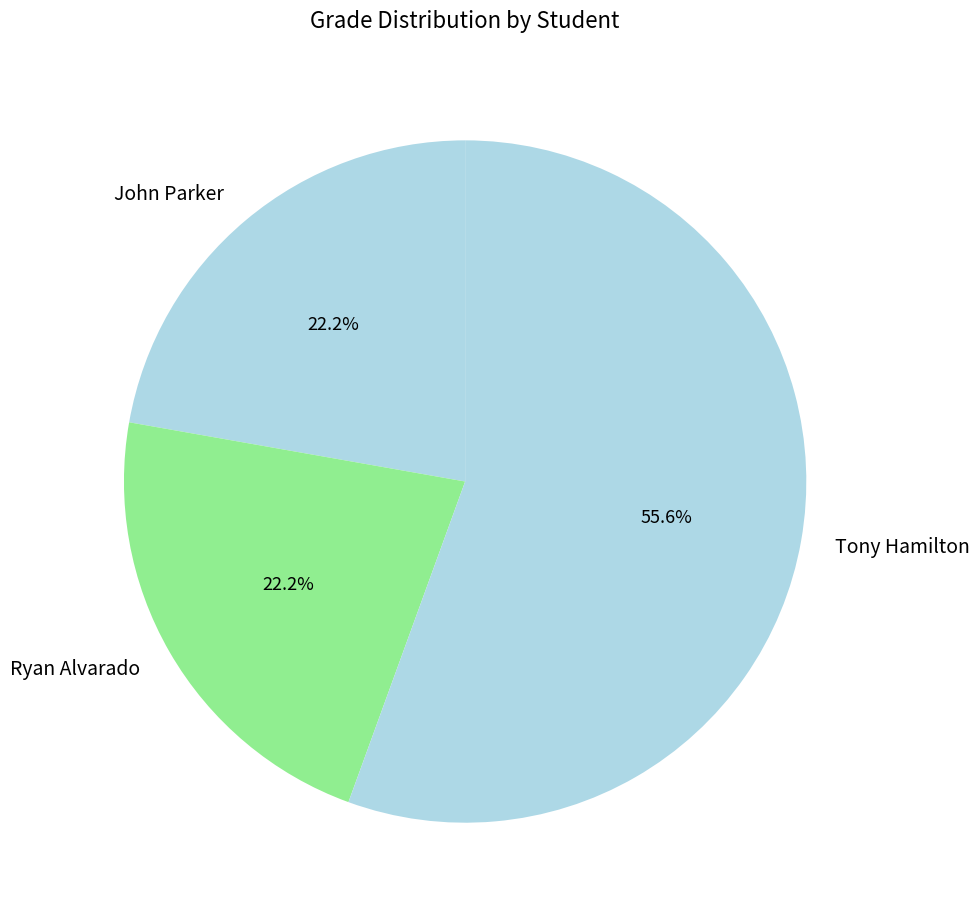

What is the largest slice in the pie chart?

Tony Hamilton